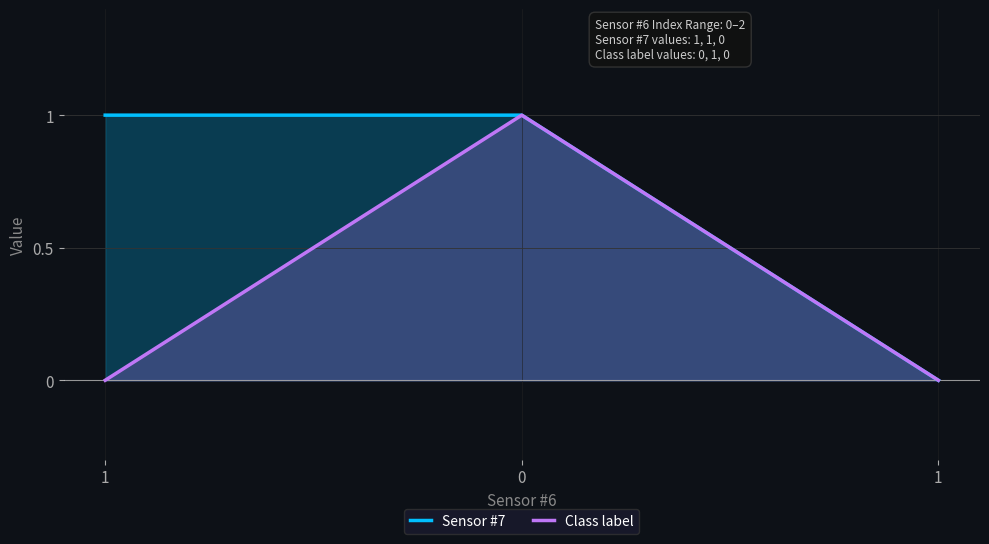

The value of Class label at 1 is 1. True or false?

False